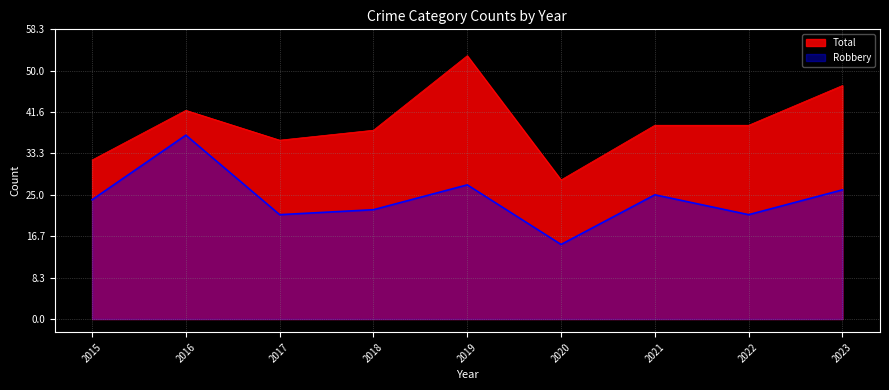

At how many categories does at least one series exceed 32?

7